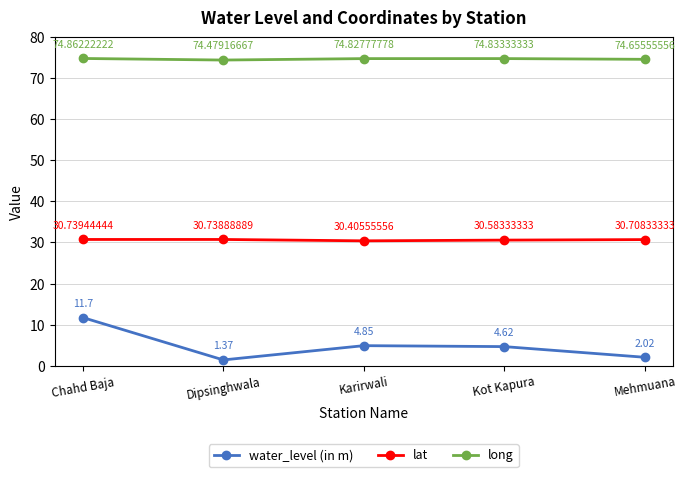

At which label does lat reach its minimum?

Karirwali